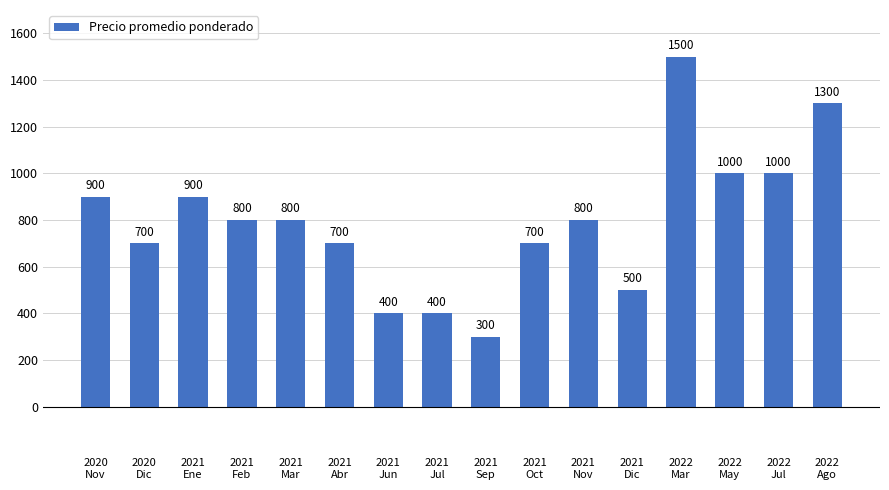

Which has a higher value, 2021
Ene or 2021
Nov?

2021
Ene